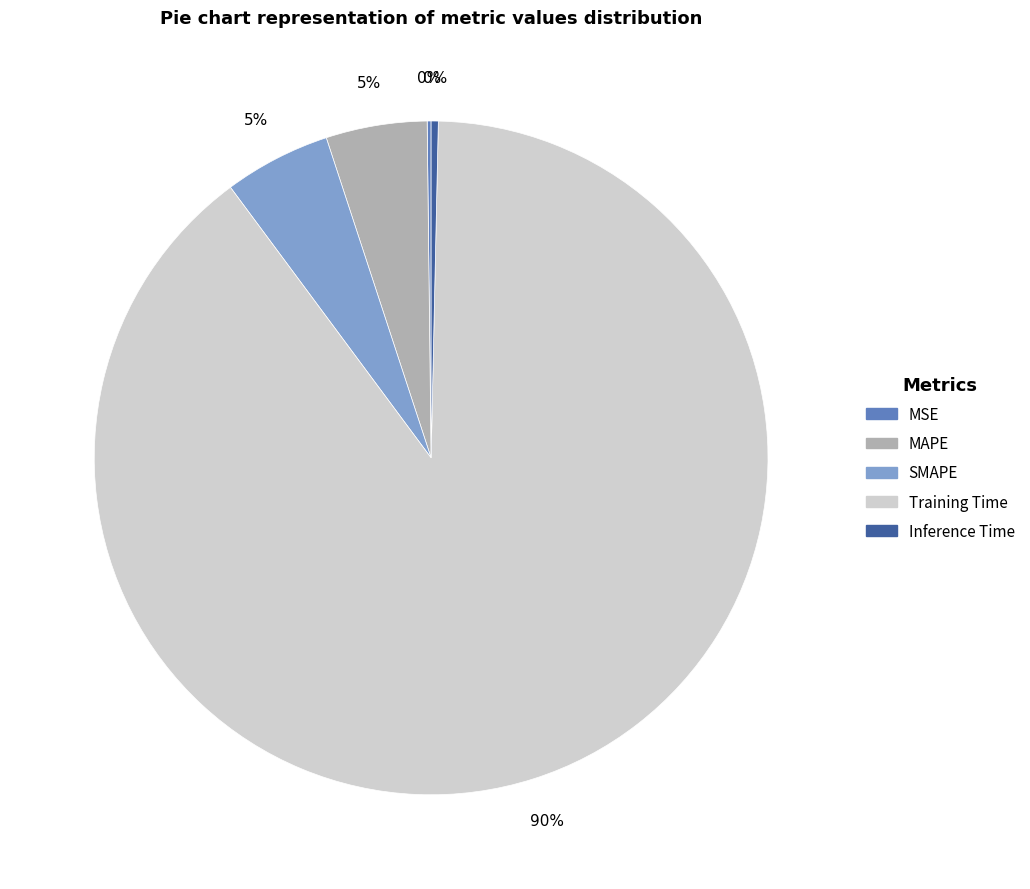

To the nearest percent, what portion does MAPE represent?

5%